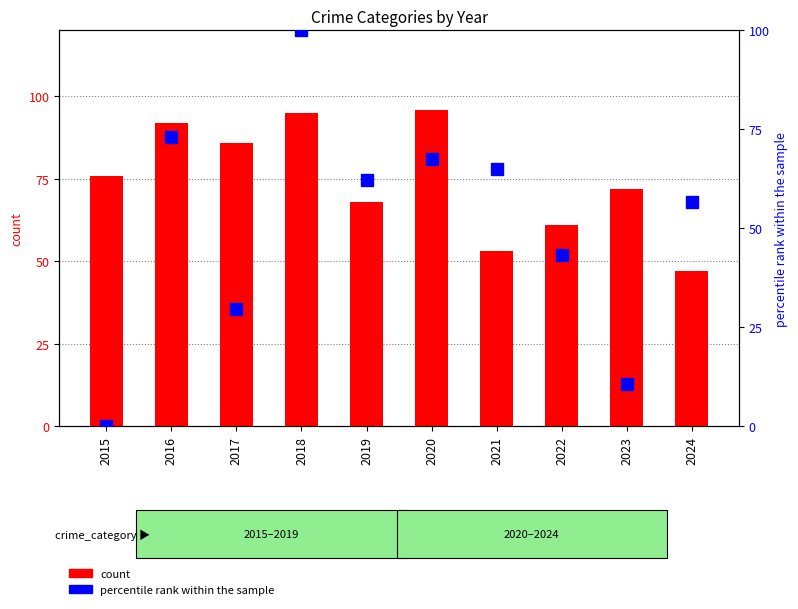

What is the total value across all series at 2015?

76.0